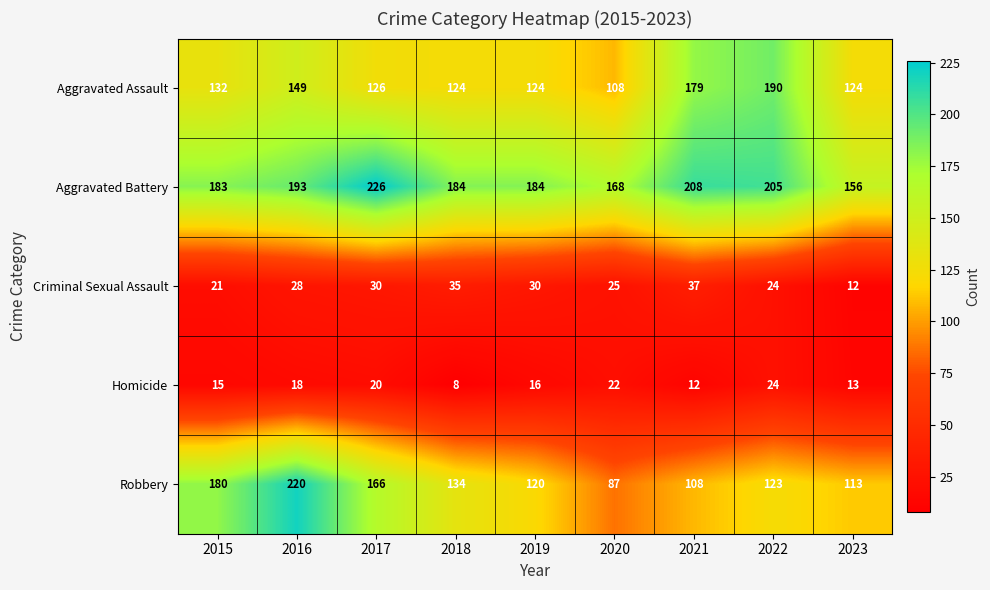

Rank the series by their maximum value, from highest to lowest.

Aggravated Battery, Robbery, Aggravated Assault, Criminal Sexual Assault, Homicide